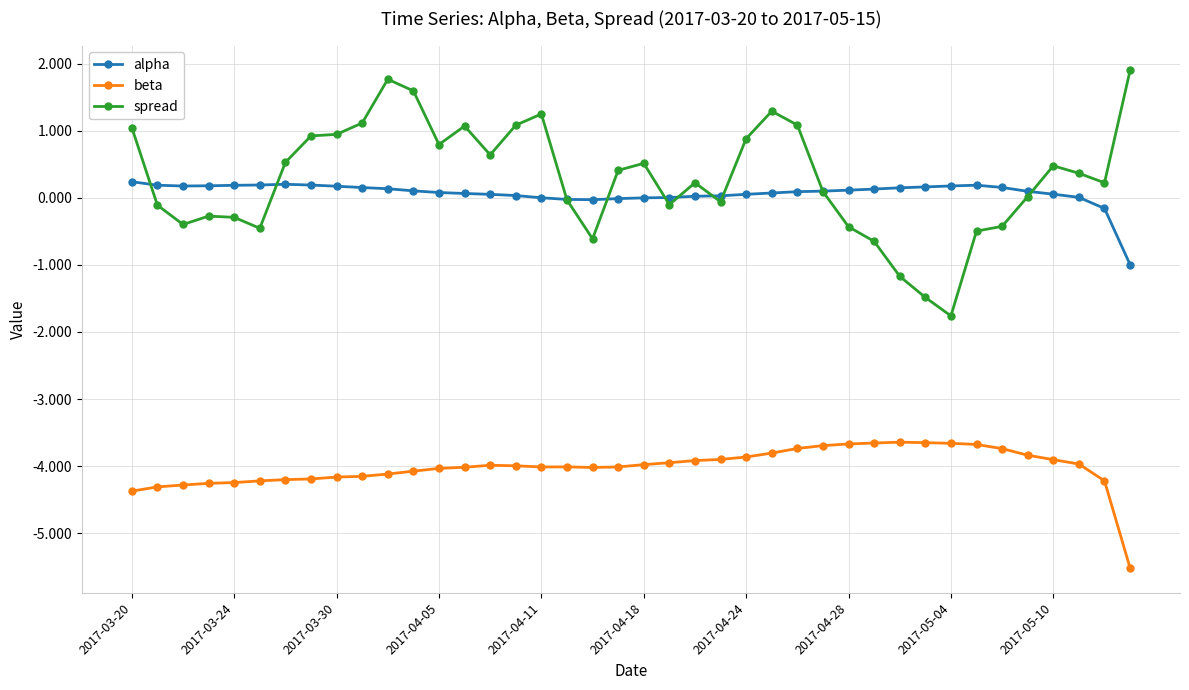

What is the value of the spread point at the 34th from the left?

-0.5